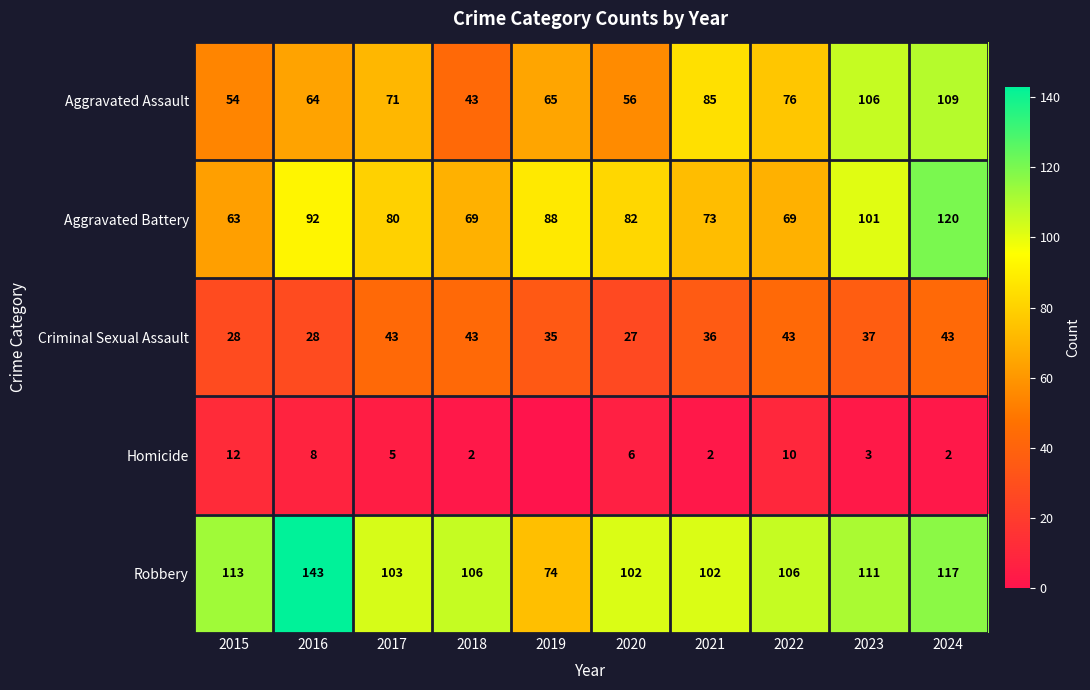

Read the Aggravated Battery value at 2017.

80